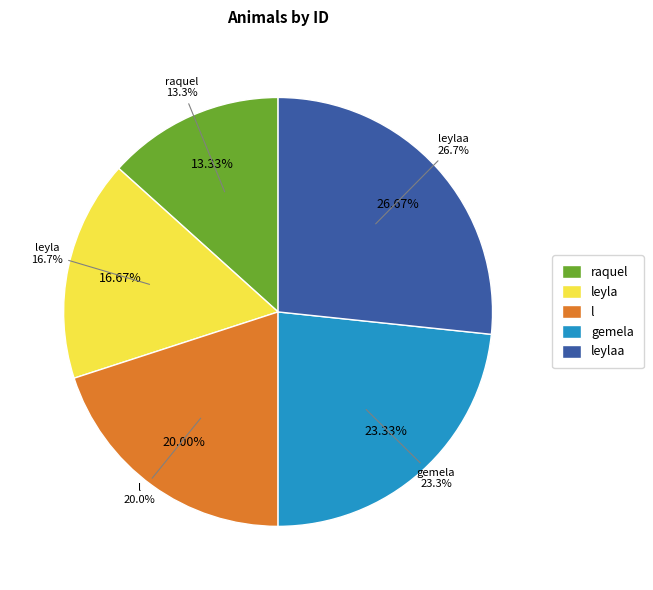

To the nearest percent, what portion does gemela represent?

23%